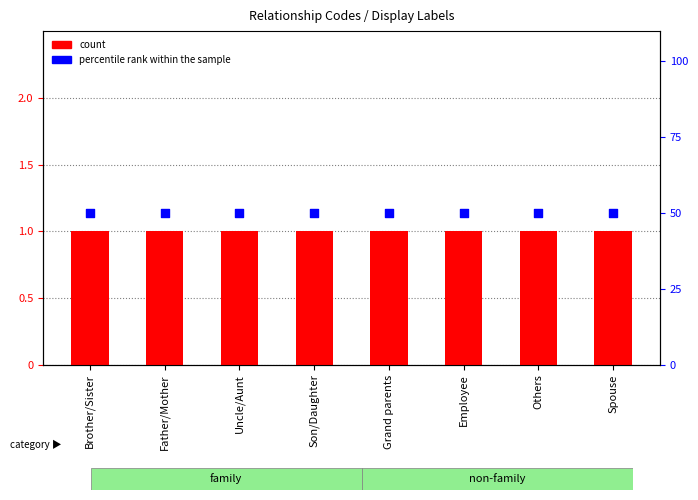

Which series has the largest total across all categories?

percentile rank within the sample